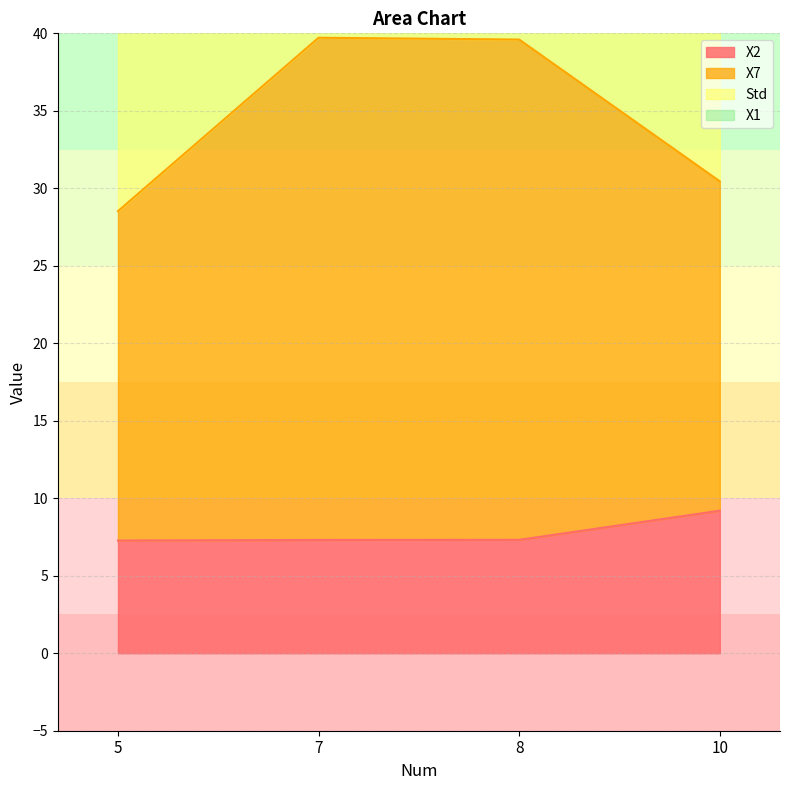

What is the minimum value shown in the chart?

7.3